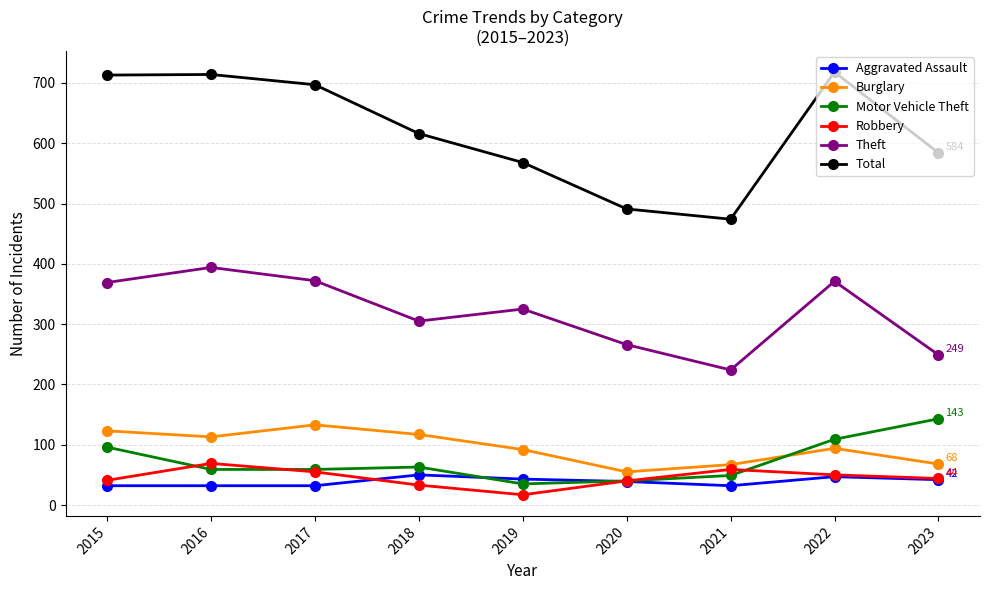

Which series changed the most between 2015 and 2021?

Total